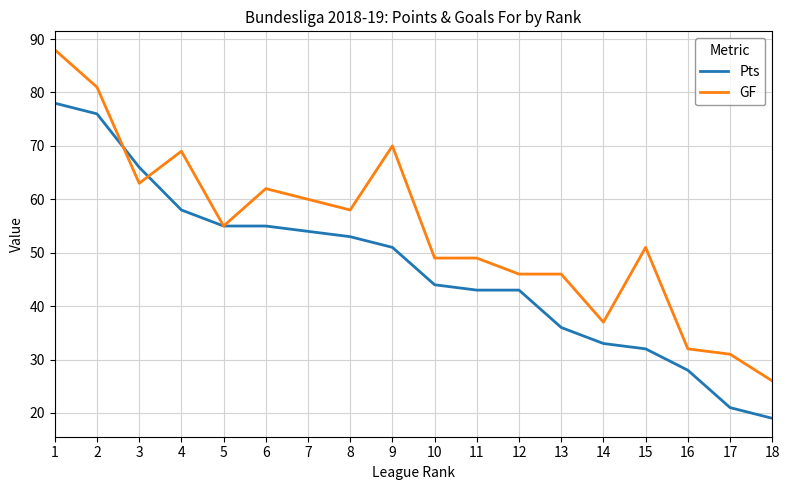

At which category does the chart reach its peak across all series?

1